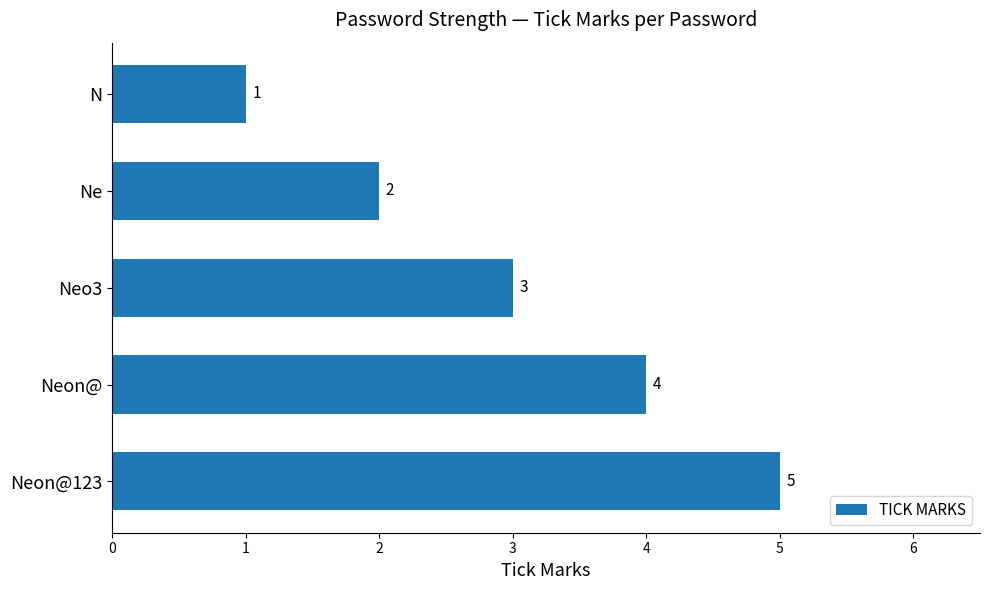

The value at Neo3 is 2. True or false?

False